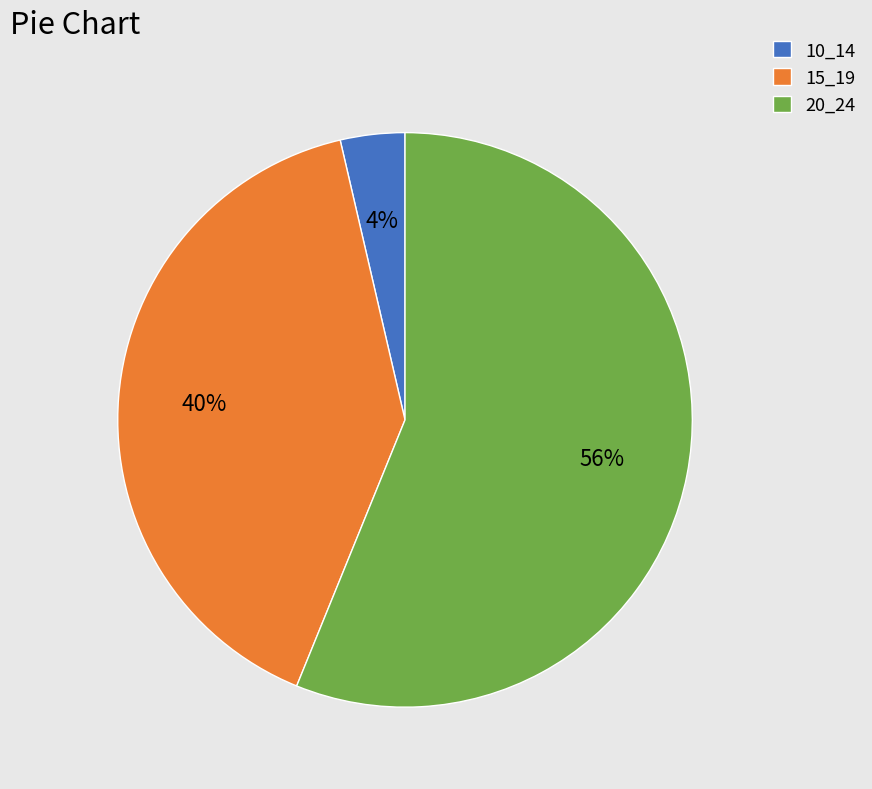

To the nearest percent, what portion does 15_19 represent?

40%